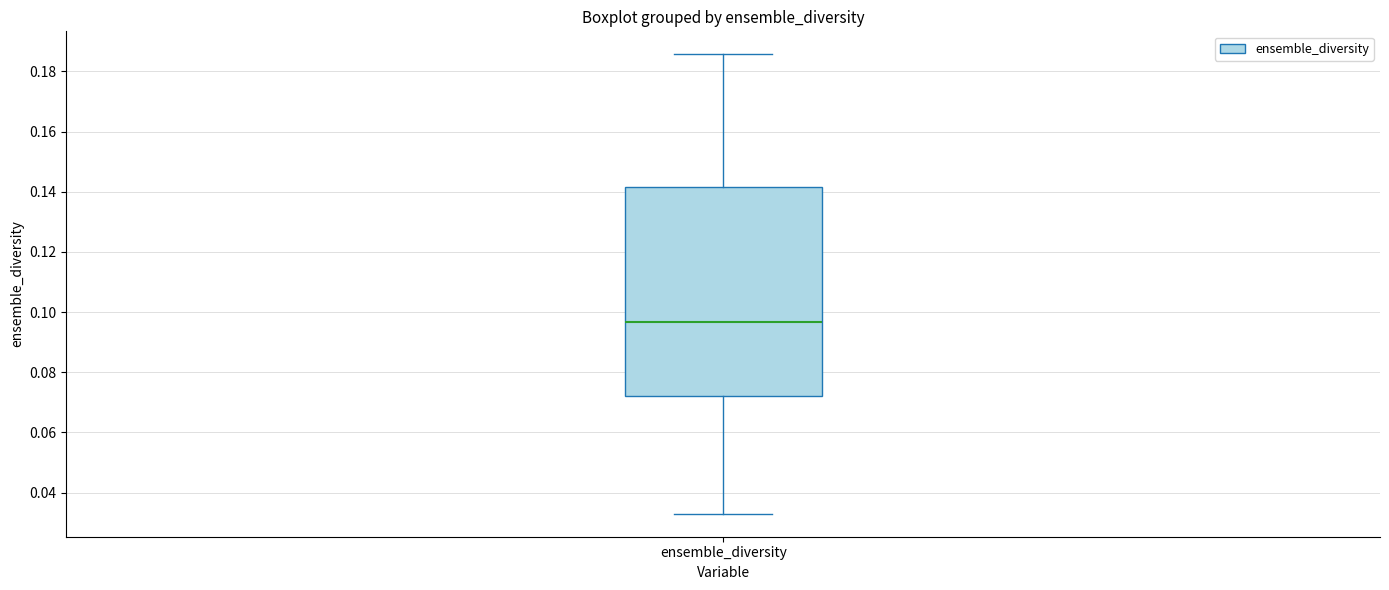

Transcribe this box plot: give where the median line is, the range the box spans, and where the two whiskers end, as read against the y-axis. The values are not printed on the chart, so give them approximately, as read against the axis.

median 0.096, box 0.072 to 0.142, whiskers 0.032 to 0.186